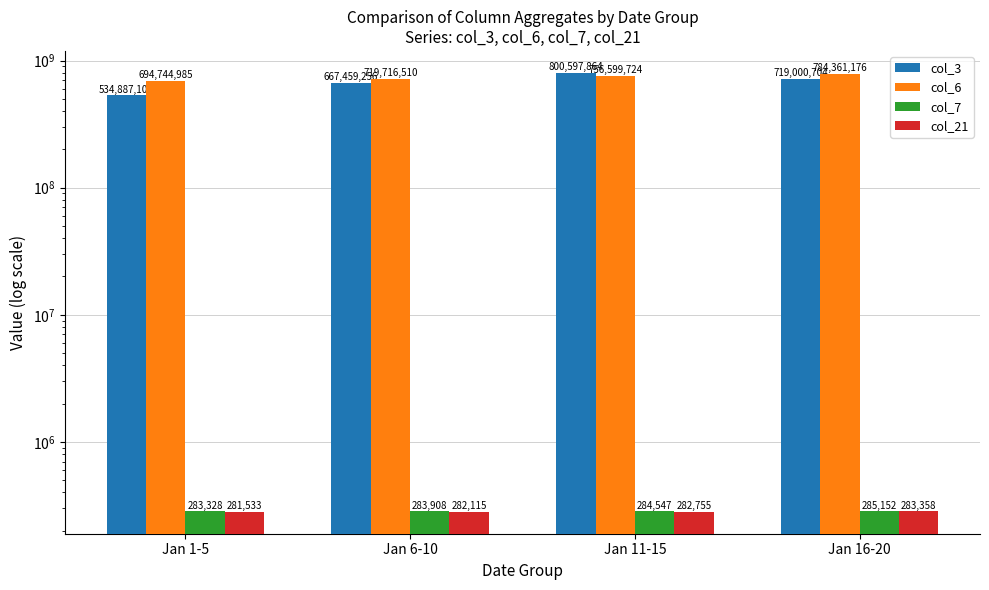

Is the value of col_21 at Jan 11-15 greater than the value of col_3 at Jan 11-15?

No